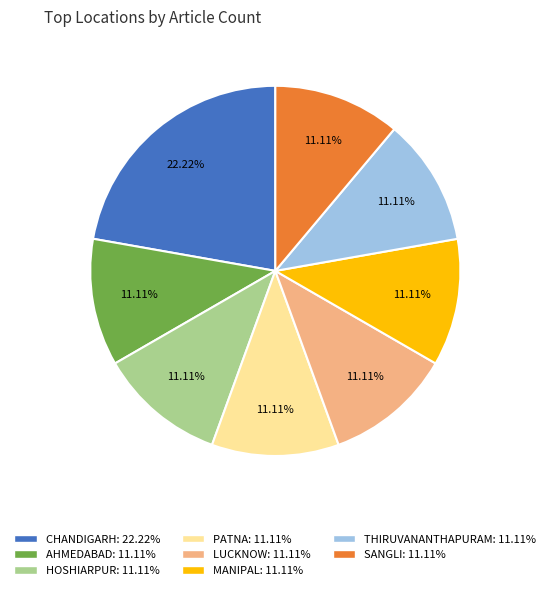

Is there any slice that represents more than half of the pie?

No